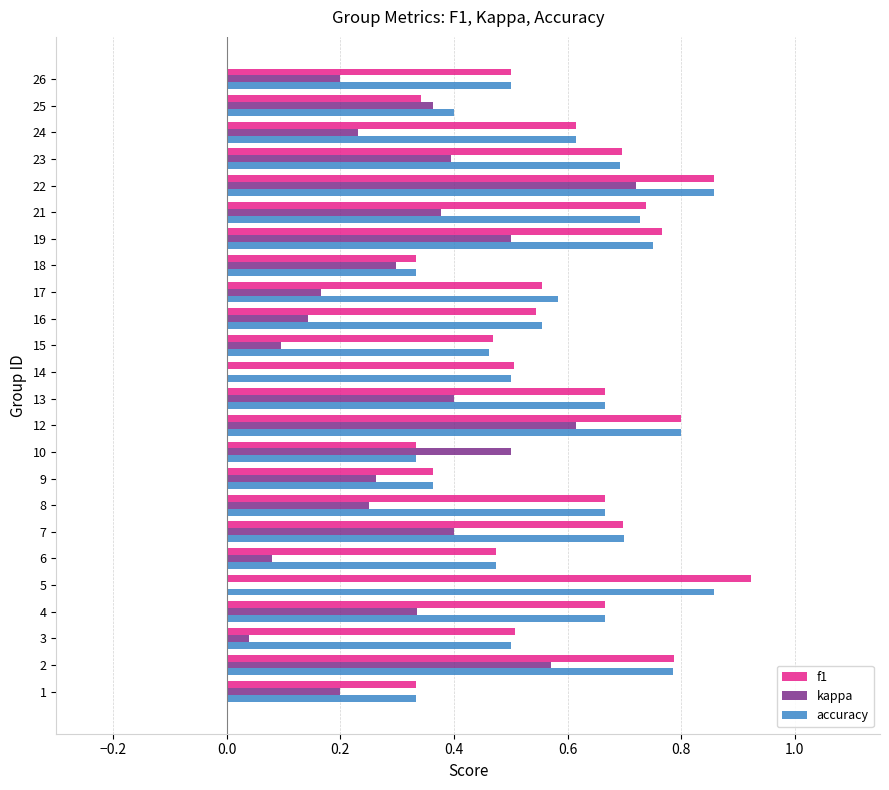

True or false: f1 has a value of 0.4 at 9.

True